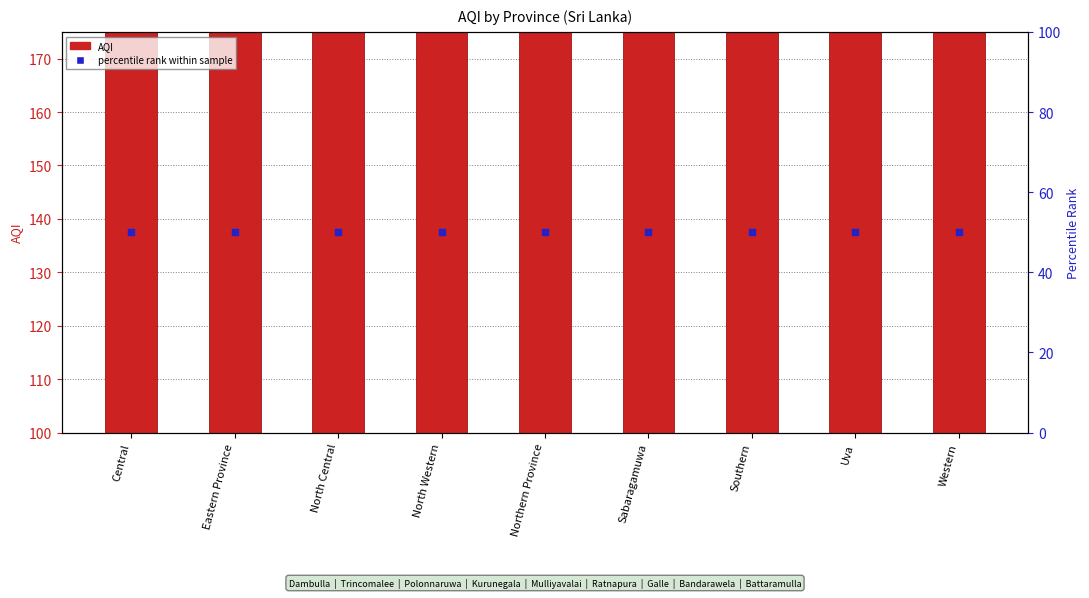

What are all the series names shown in the legend?

AQI, percentile rank within sample